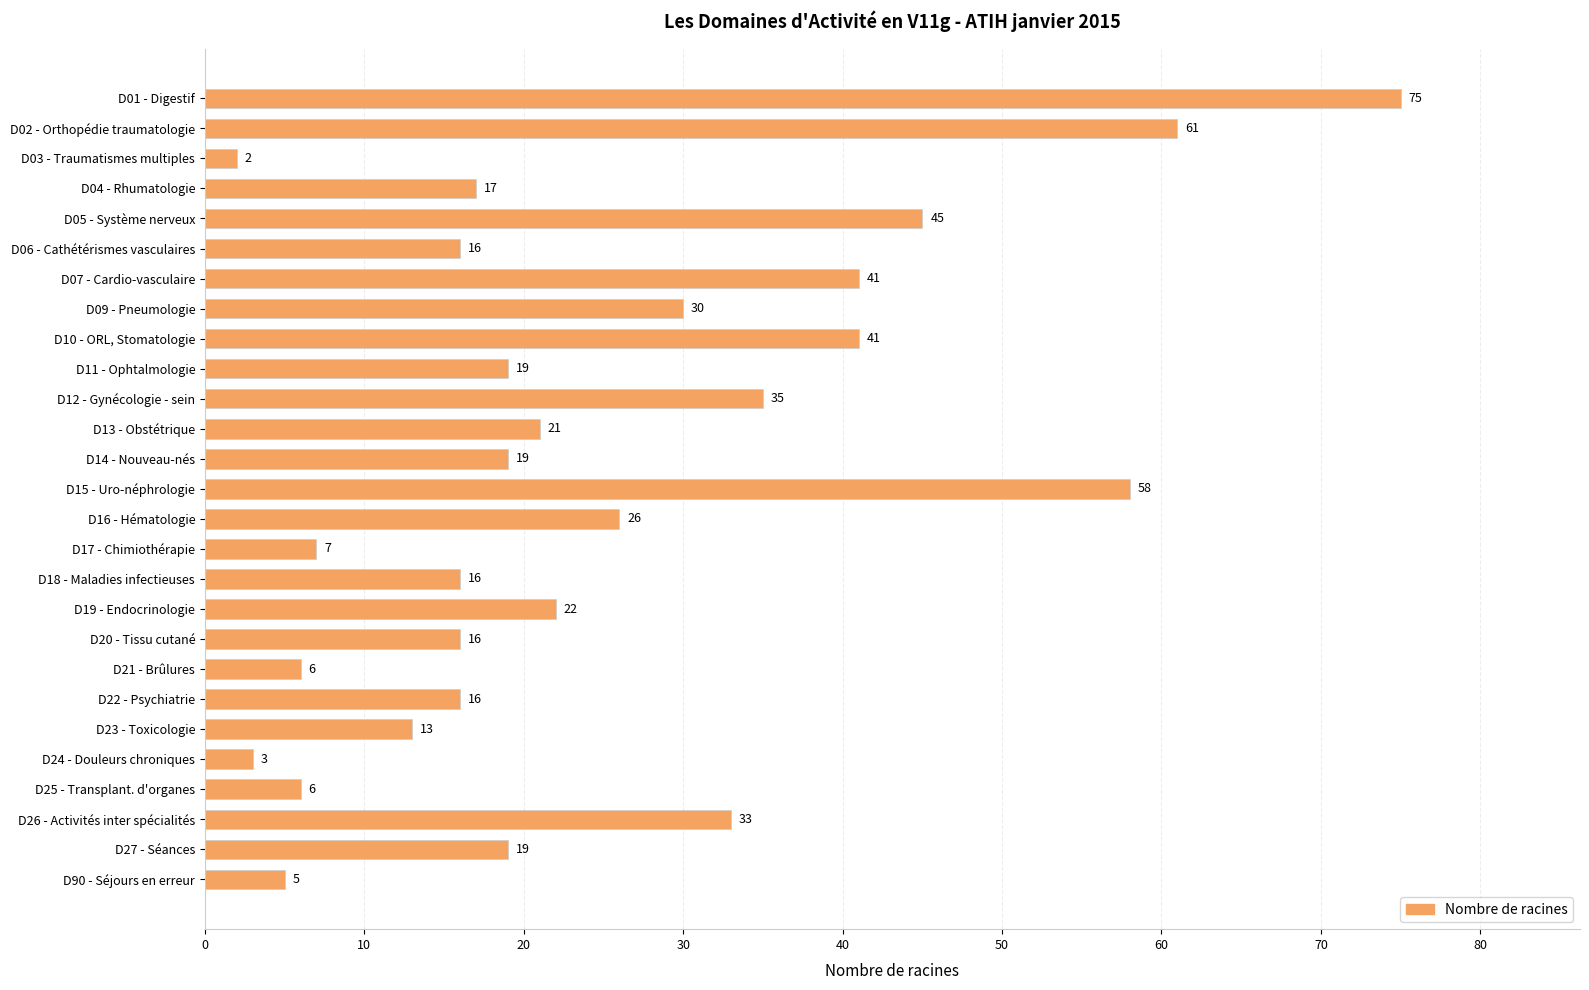

How many bars are there in total?

27